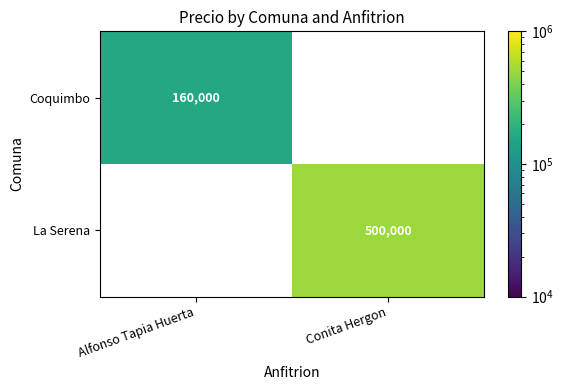

The value of Coquimbo at Alfonso Tapia Huerta is 160000. True or false?

True